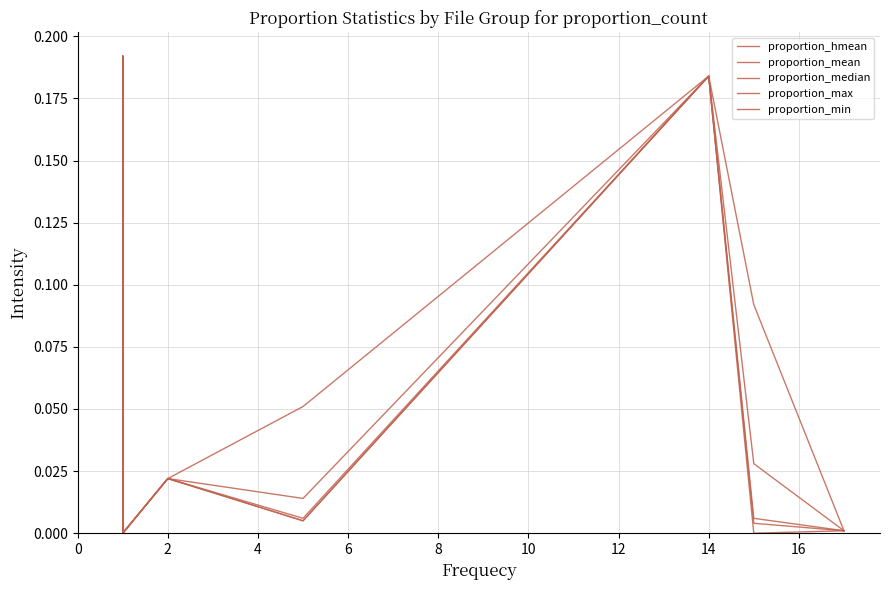

What is the sum of all proportion_mean values?

0.6